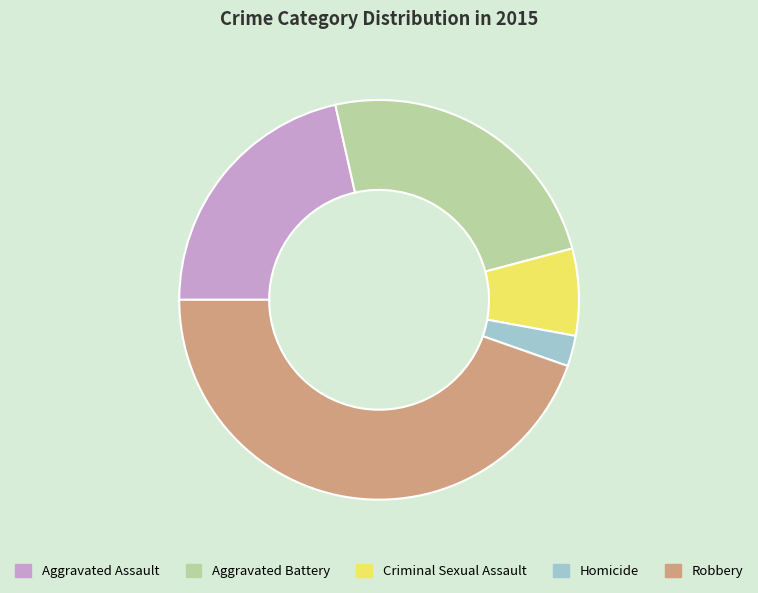

Rank the categories by value from lowest to highest.

Homicide, Criminal Sexual Assault, Aggravated Assault, Aggravated Battery, Robbery